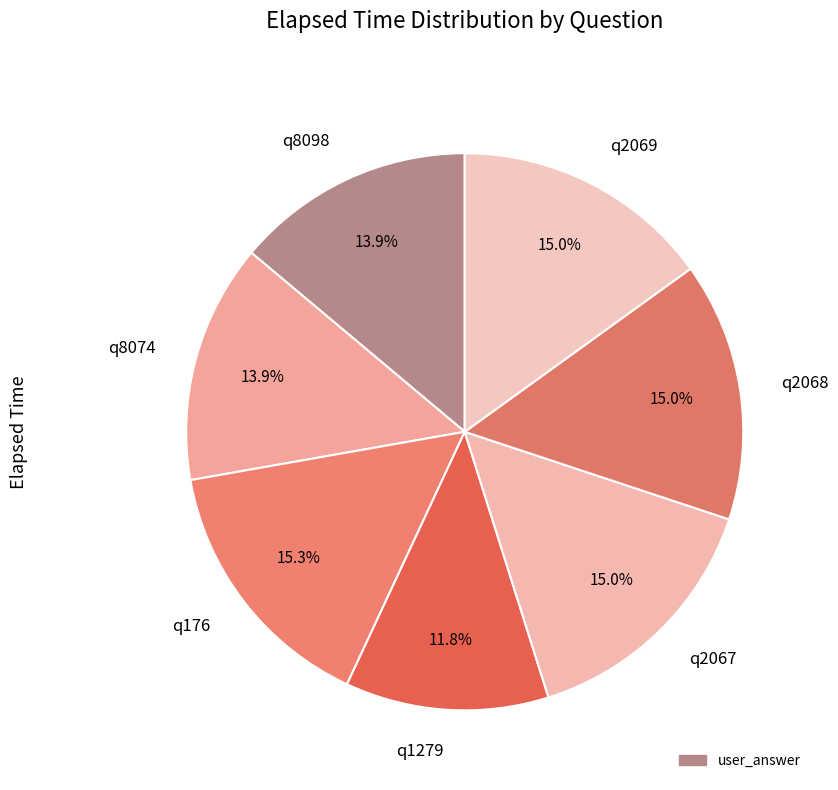

To the nearest percent, what is the average slice percentage?

14%